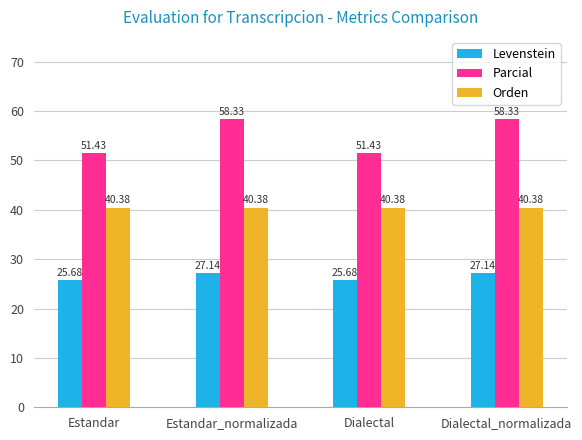

The Orden series shows 40.4 at Dialectal. True or false?

True